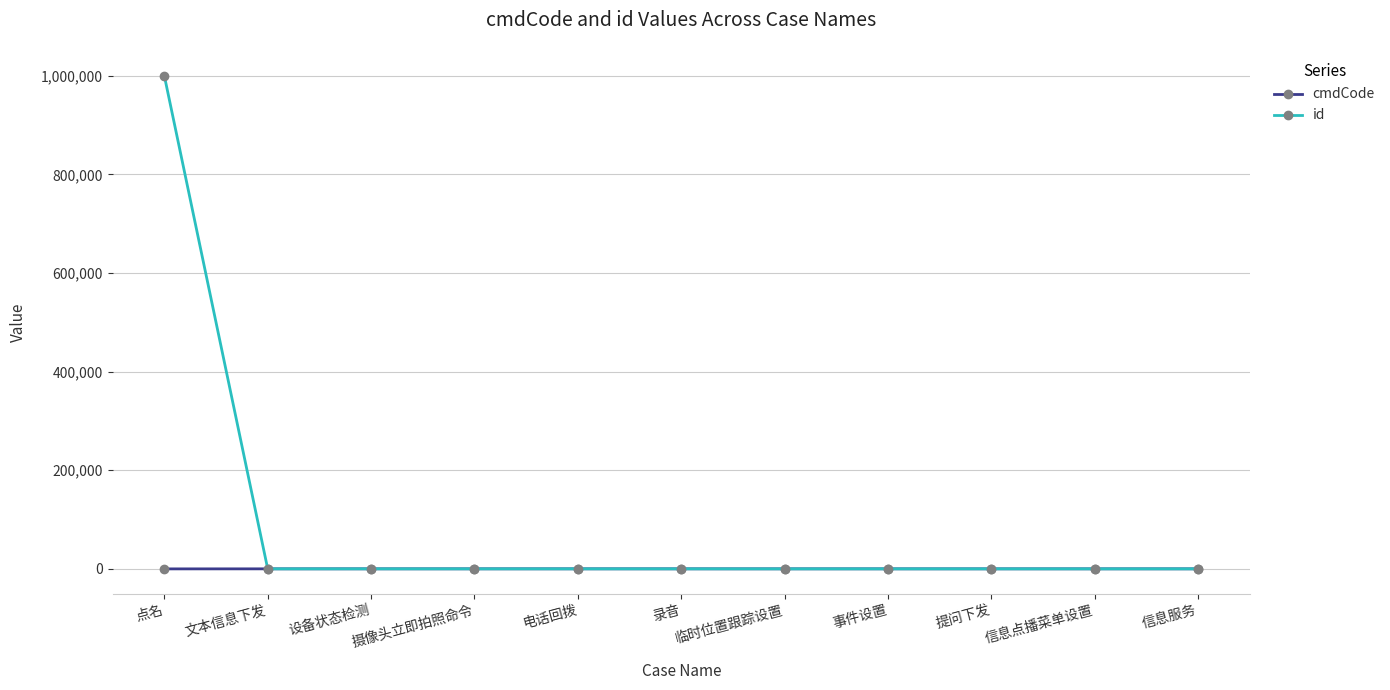

The id series shows 1424175 at 点名. True or false?

False